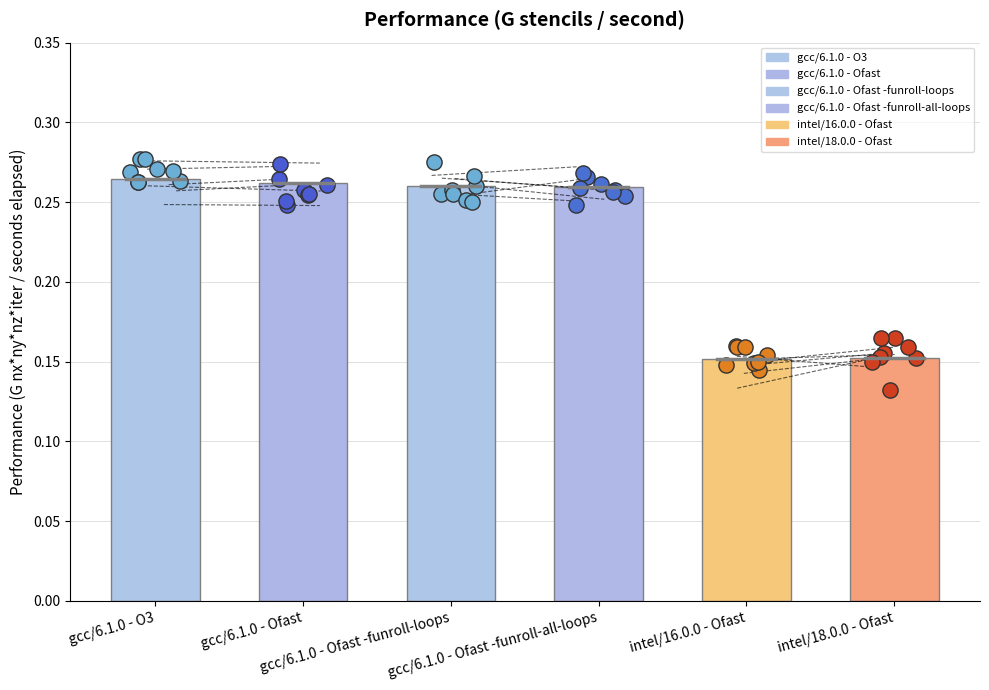

Which has a higher value, intel/16.0.0 - Ofast or gcc/6.1.0 - O3?

gcc/6.1.0 - O3